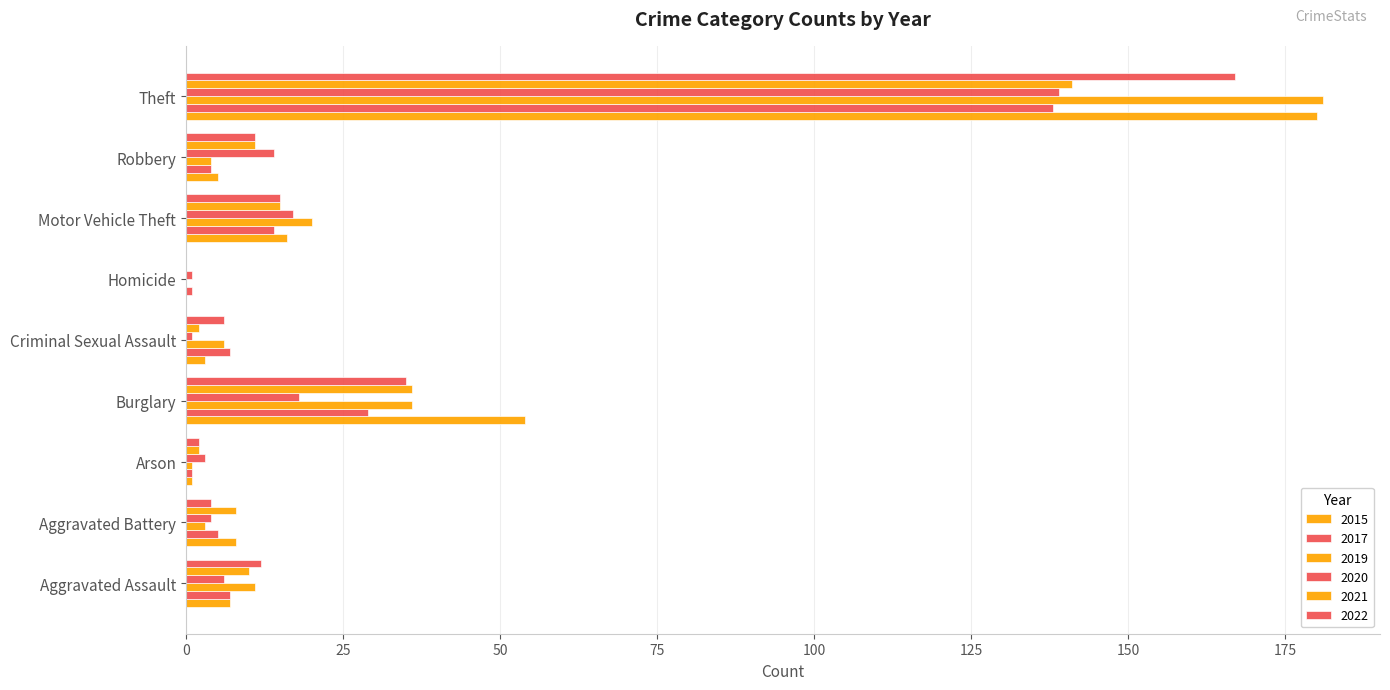

At which category is the sum across all series the highest?

Theft